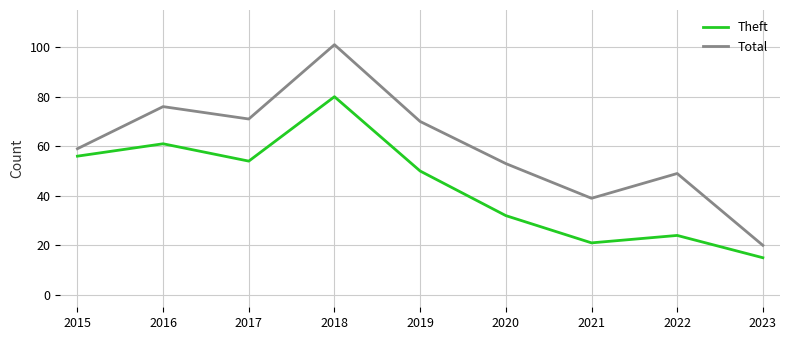

True or false: Theft and Total intersect in this chart.

False